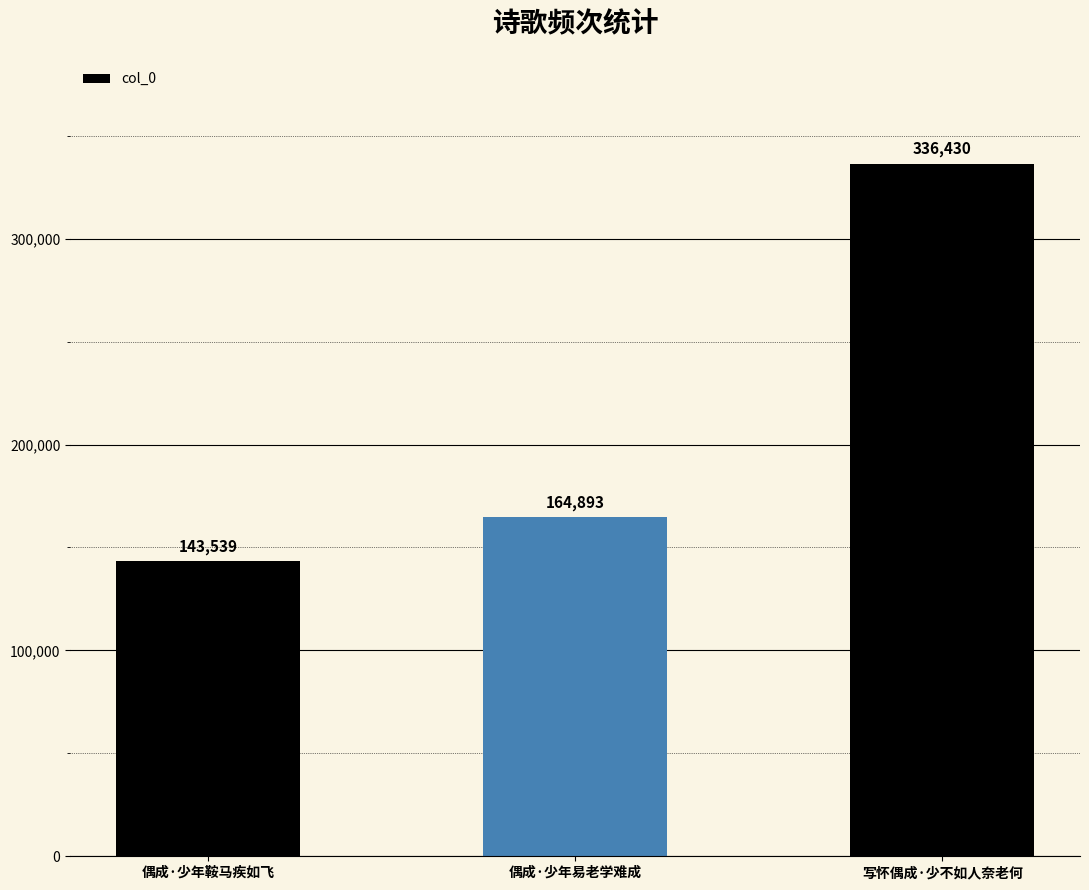

Count the number of data series in this chart.

1